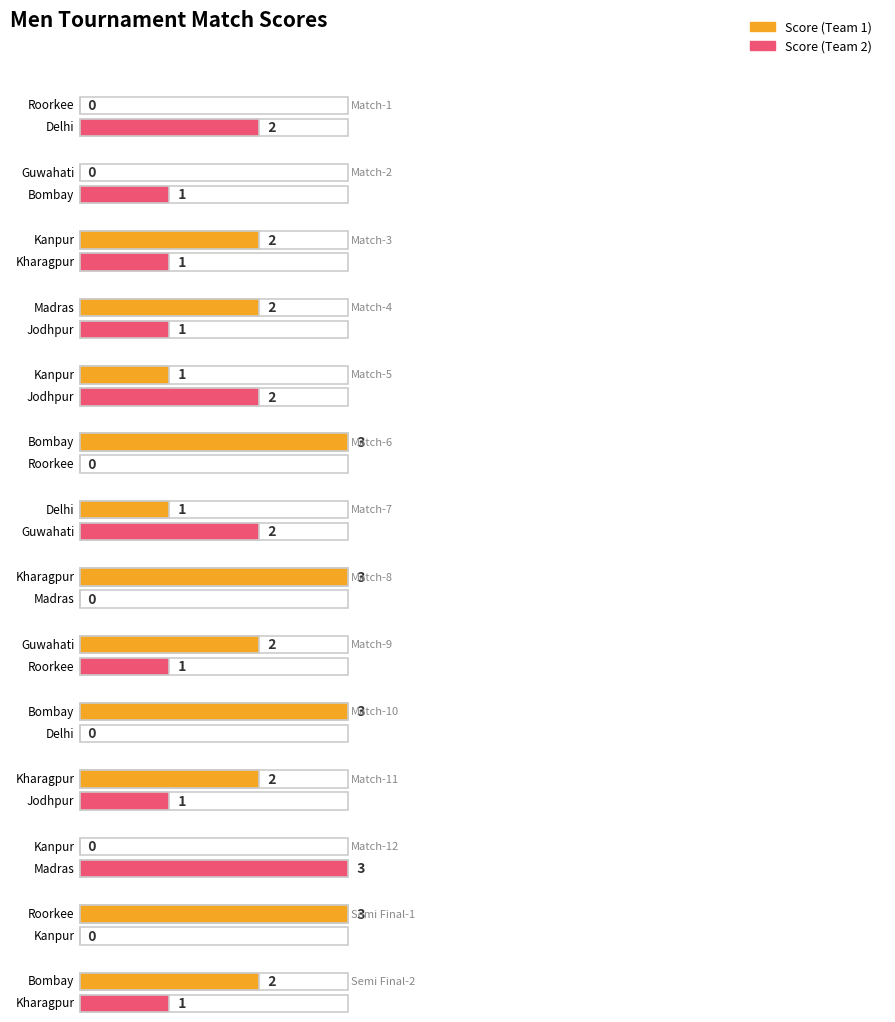

Are the bars grouped side by side (vs. stacked)?

Yes